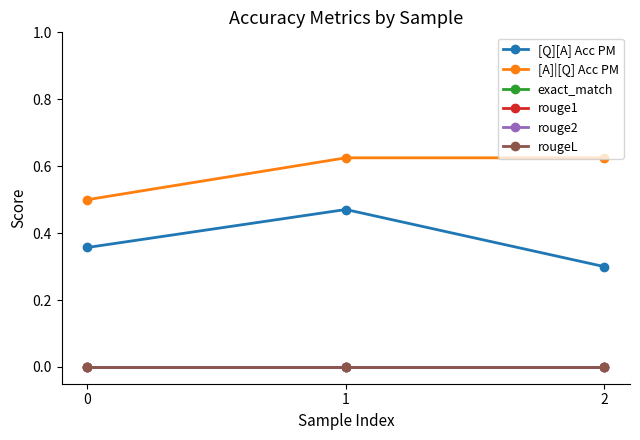

Which series has the largest total across all categories?

[A]|[Q] Acc PM